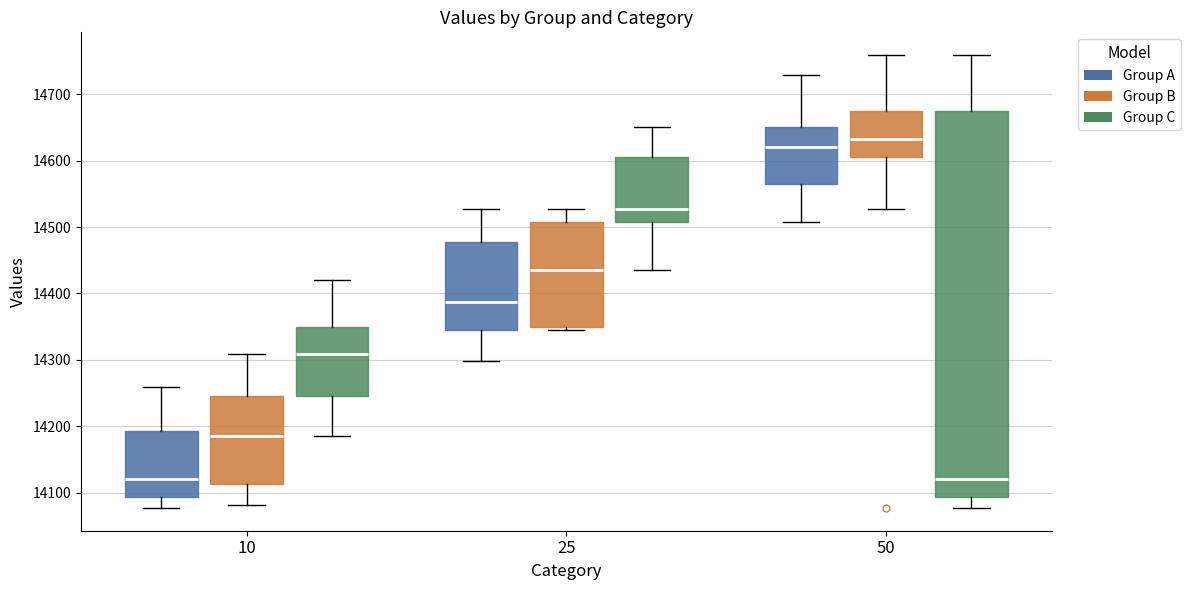

Which box is the tallest, from its lower edge to its upper edge?

50 (Group C)